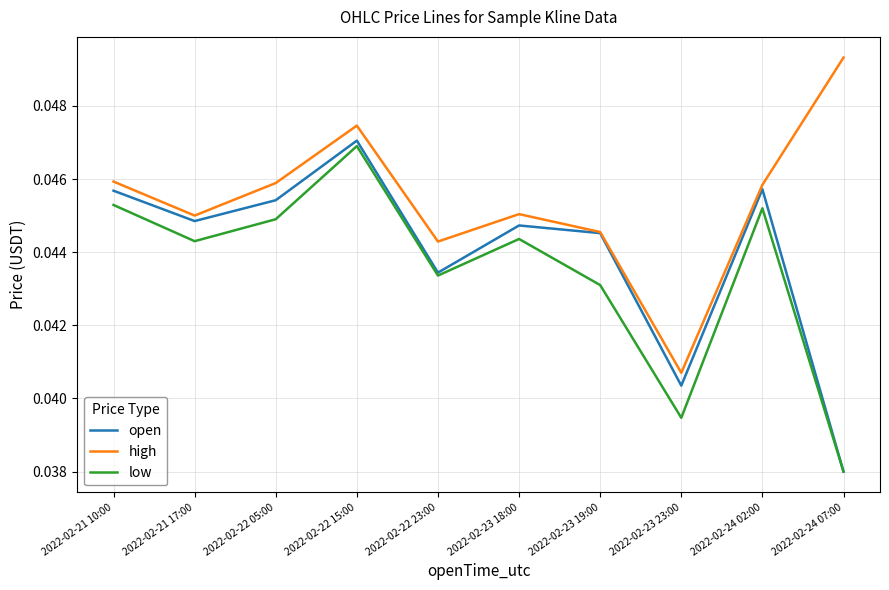

Between 2022-02-21 17:00 and 2022-02-22 23:00, which series saw the biggest shift?

open